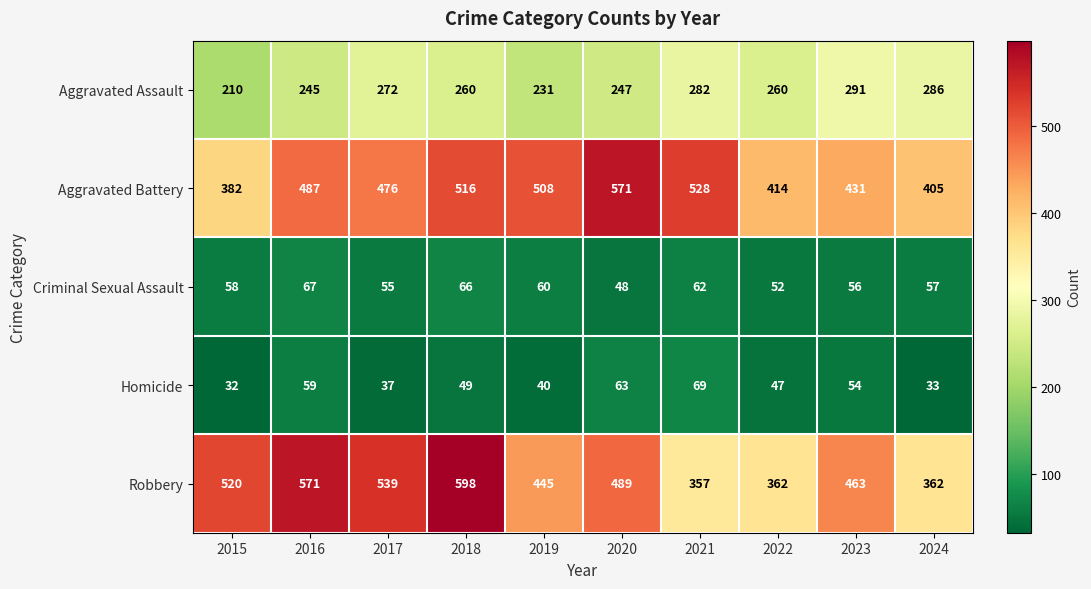

The Robbery series shows 117 at 2019. True or false?

False